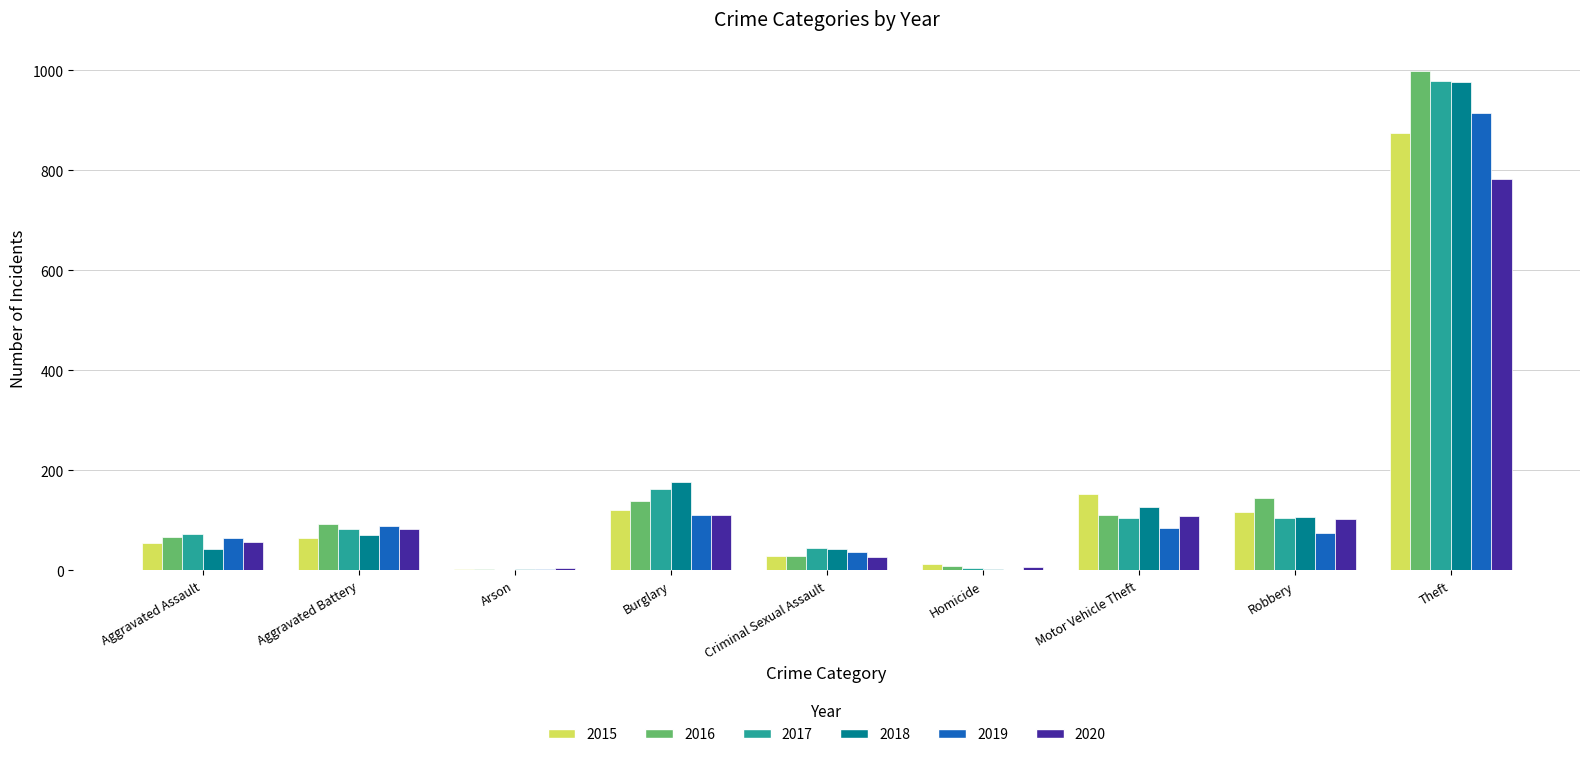

What is the highest value of the 2019 series?

914